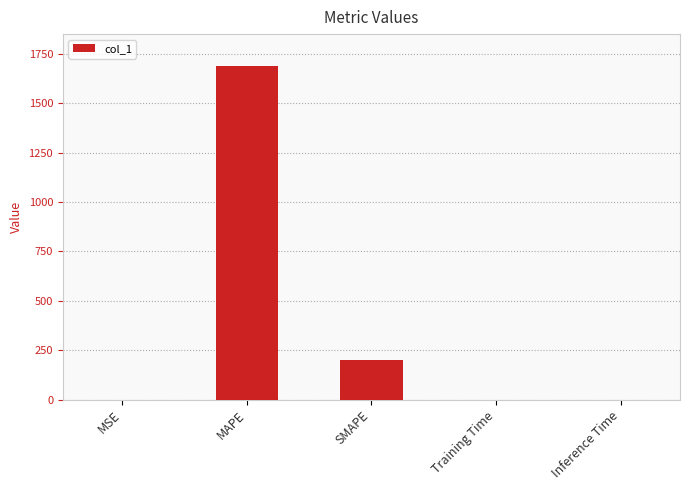

Which category has the highest value across all series?

MAPE